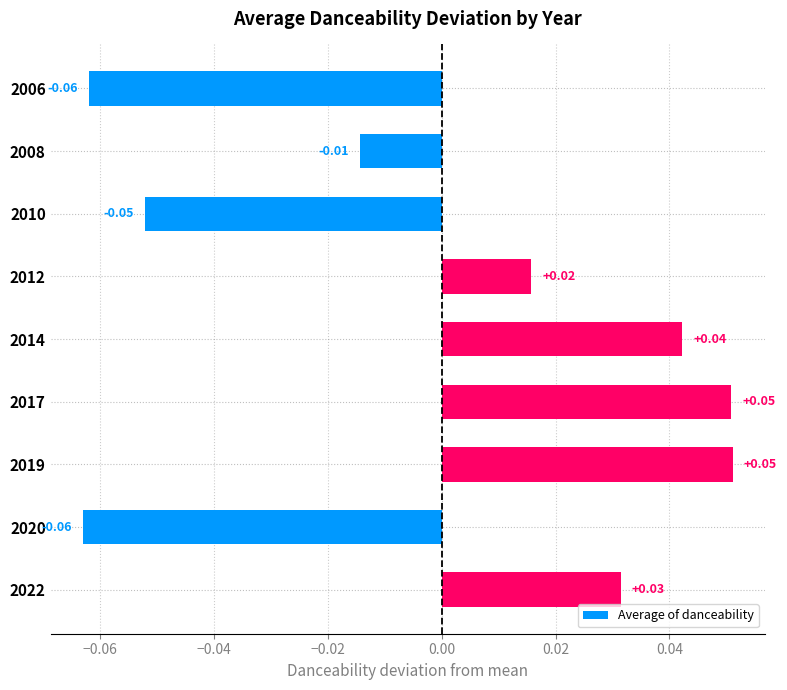

Which has a higher value, 2012 or 2008?

2012